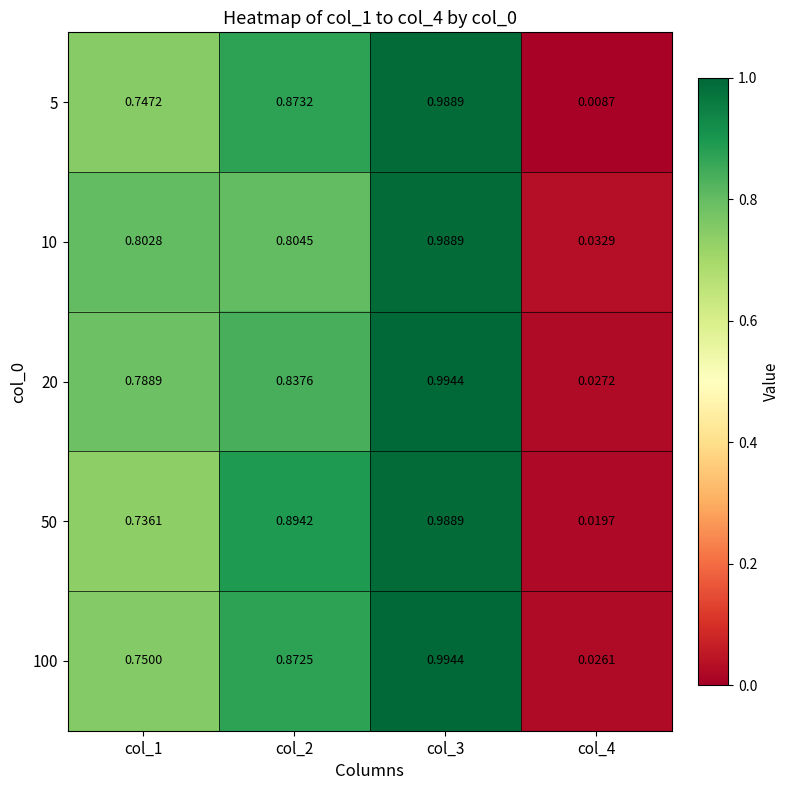

Which series changed the most between col_1 and col_2?

50